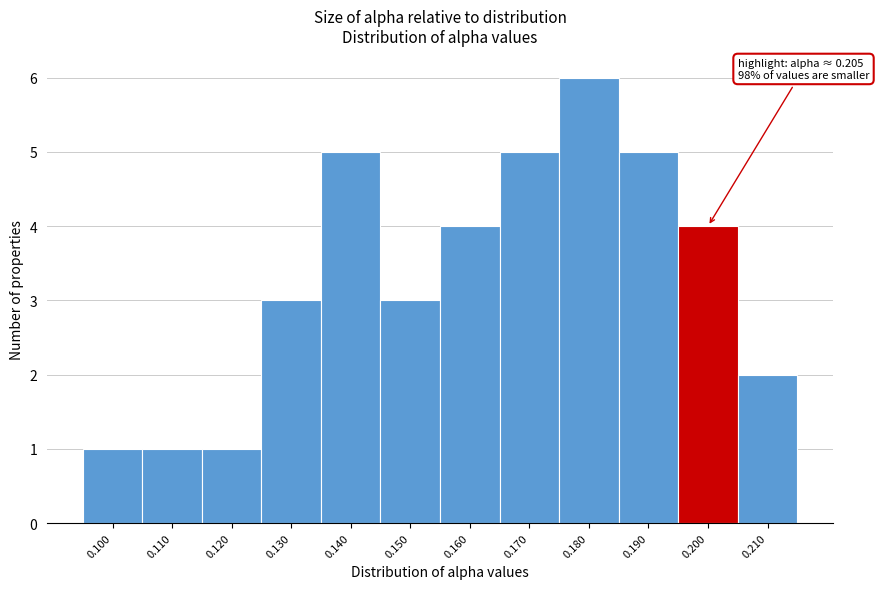

Reading left to right, what are all the values shown in this chart?

0.100=1	0.110=1	0.120=1	0.130=3	0.140=5	0.150=3	0.160=4	0.170=5	0.180=6	0.190=5	0.200=4	0.210=2